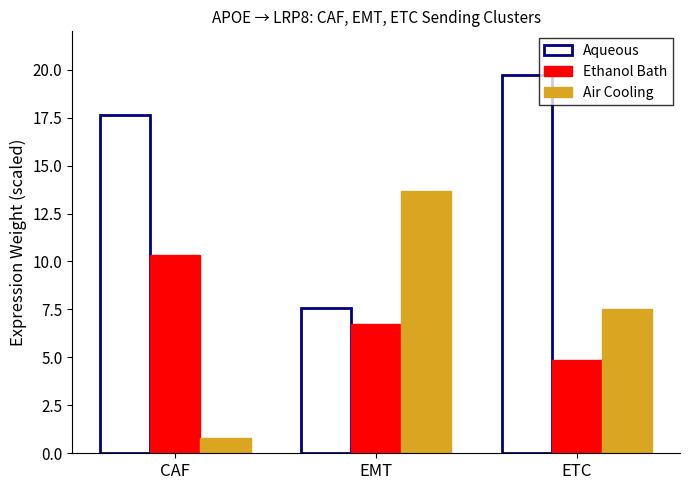

What is the difference between the maximum and second lowest values in the Air Cooling series?

6.2